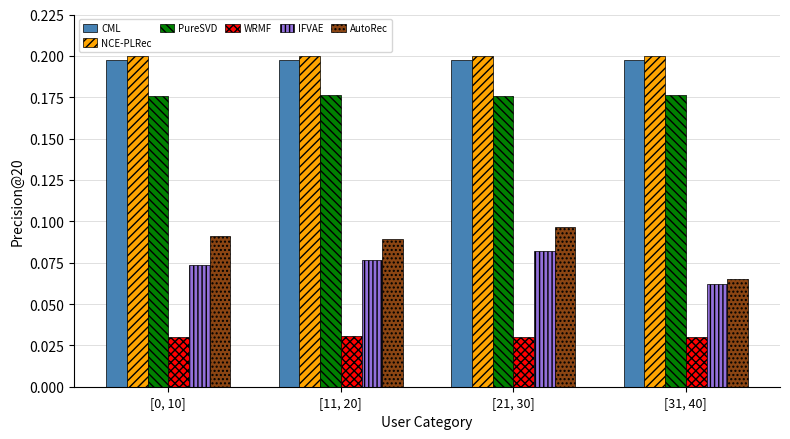

Which series has the largest total across all categories?

NCE-PLRec